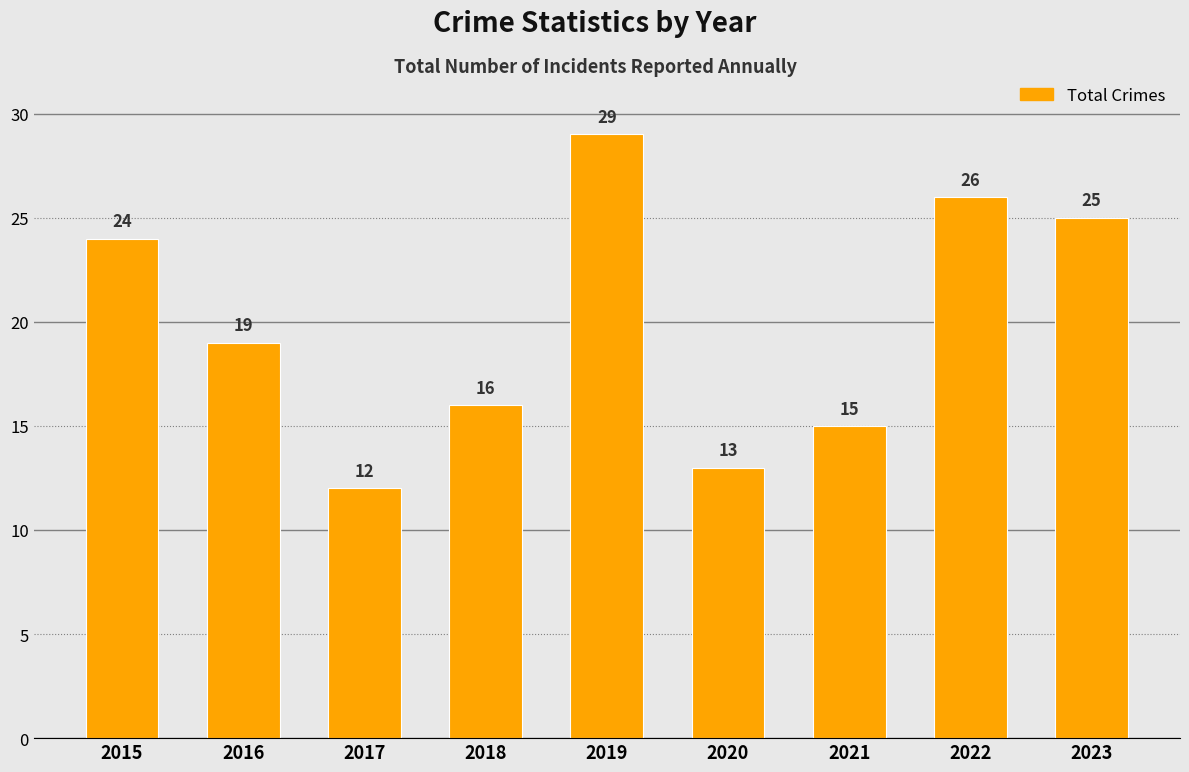

What is the change in value from 2016 to 2018?

-3